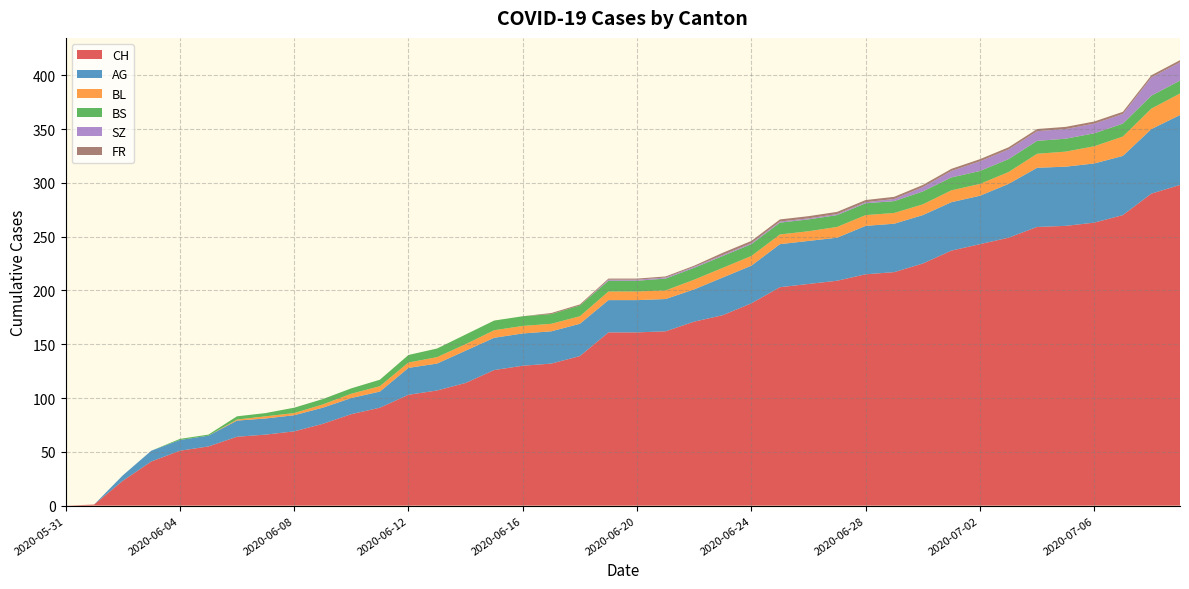

Reading left to right, extract all data points from this chart.

CH: 2020-05-31=0	2020-06-01=1	2020-06-02=23	2020-06-03=41	2020-06-04=51	2020-06-05=55	2020-06-06=64	2020-06-07=66	2020-06-08=69	2020-06-09=76	2020-06-10=85	2020-06-11=91	2020-06-12=103	2020-06-13=107	2020-06-14=114	2020-06-15=126	2020-06-16=130	2020-06-17=132	2020-06-18=139	2020-06-19=161	2020-06-20=161	2020-06-21=162	2020-06-22=171	2020-06-23=177	2020-06-24=188	2020-06-25=203	2020-06-26=206	2020-06-27=209	2020-06-28=215	2020-06-29=217	2020-06-30=225	2020-07-01=237	2020-07-02=243	2020-07-03=249	2020-07-04=259	2020-07-05=260	2020-07-06=263	2020-07-07=270	2020-07-08=290	2020-07-09=298
AG: 2020-05-31=0	2020-06-01=0	2020-06-02=5	2020-06-03=10	2020-06-04=10	2020-06-05=10	2020-06-06=15	2020-06-07=15	2020-06-08=15	2020-06-09=15	2020-06-10=15	2020-06-11=15	2020-06-12=25	2020-06-13=25	2020-06-14=30	2020-06-15=30	2020-06-16=30	2020-06-17=30	2020-06-18=30	2020-06-19=30	2020-06-20=30	2020-06-21=30	2020-06-22=30	2020-06-23=35	2020-06-24=35	2020-06-25=40	2020-06-26=40	2020-06-27=40	2020-06-28=45	2020-06-29=45	2020-06-30=45	2020-07-01=45	2020-07-02=45	2020-07-03=50	2020-07-04=55	2020-07-05=55	2020-07-06=55	2020-07-07=55	2020-07-08=60	2020-07-09=65
BL: 2020-05-31=0	2020-06-01=0	2020-06-02=0	2020-06-03=0	2020-06-04=0	2020-06-05=0	2020-06-06=1	2020-06-07=2	2020-06-08=2	2020-06-09=3	2020-06-10=4	2020-06-11=5	2020-06-12=5	2020-06-13=6	2020-06-14=6	2020-06-15=7	2020-06-16=7	2020-06-17=7	2020-06-18=7	2020-06-19=8	2020-06-20=8	2020-06-21=8	2020-06-22=9	2020-06-23=9	2020-06-24=9	2020-06-25=9	2020-06-26=9	2020-06-27=10	2020-06-28=10	2020-06-29=10	2020-06-30=10	2020-07-01=11	2020-07-02=11	2020-07-03=11	2020-07-04=13	2020-07-05=14	2020-07-06=16	2020-07-07=18	2020-07-08=19	2020-07-09=20
BS: 2020-05-31=0	2020-06-01=0	2020-06-02=0	2020-06-03=0	2020-06-04=1	2020-06-05=1	2020-06-06=3	2020-06-07=3	2020-06-08=5	2020-06-09=5	2020-06-10=5	2020-06-11=6	2020-06-12=7	2020-06-13=8	2020-06-14=9	2020-06-15=9	2020-06-16=9	2020-06-17=9	2020-06-18=10	2020-06-19=10	2020-06-20=10	2020-06-21=11	2020-06-22=11	2020-06-23=11	2020-06-24=11	2020-06-25=11	2020-06-26=11	2020-06-27=11	2020-06-28=11	2020-06-29=11	2020-06-30=12	2020-07-01=12	2020-07-02=12	2020-07-03=12	2020-07-04=12	2020-07-05=12	2020-07-06=12	2020-07-07=12	2020-07-08=12	2020-07-09=12
SZ: 2020-05-31=0	2020-06-01=0	2020-06-02=0	2020-06-03=0	2020-06-04=0	2020-06-05=0	2020-06-06=0	2020-06-07=0	2020-06-08=0	2020-06-09=0	2020-06-10=0	2020-06-11=0	2020-06-12=0	2020-06-13=0	2020-06-14=0	2020-06-15=0	2020-06-16=0	2020-06-17=0	2020-06-18=0	2020-06-19=1	2020-06-20=1	2020-06-21=1	2020-06-22=1	2020-06-23=1	2020-06-24=1	2020-06-25=1	2020-06-26=1	2020-06-27=1	2020-06-28=1	2020-06-29=2	2020-06-30=4	2020-07-01=6	2020-07-02=9	2020-07-03=9	2020-07-04=9	2020-07-05=9	2020-07-06=9	2020-07-07=9	2020-07-08=17	2020-07-09=17
FR: 2020-05-31=0	2020-06-01=0	2020-06-02=0	2020-06-03=0	2020-06-04=0	2020-06-05=0	2020-06-06=0	2020-06-07=0	2020-06-08=0	2020-06-09=0	2020-06-10=0	2020-06-11=0	2020-06-12=0	2020-06-13=0	2020-06-14=0	2020-06-15=0	2020-06-16=0	2020-06-17=1	2020-06-18=1	2020-06-19=1	2020-06-20=1	2020-06-21=1	2020-06-22=1	2020-06-23=2	2020-06-24=2	2020-06-25=2	2020-06-26=2	2020-06-27=2	2020-06-28=2	2020-06-29=2	2020-06-30=2	2020-07-01=2	2020-07-02=2	2020-07-03=2	2020-07-04=2	2020-07-05=2	2020-07-06=2	2020-07-07=2	2020-07-08=2	2020-07-09=2